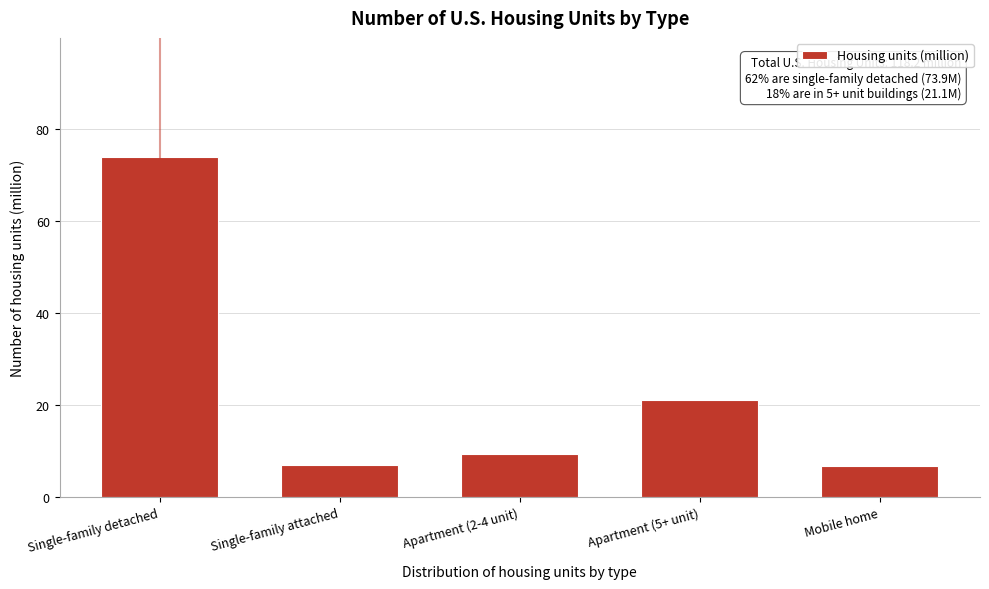

What is the label of the 3rd bar from the left?

Apartment (2-4 unit)